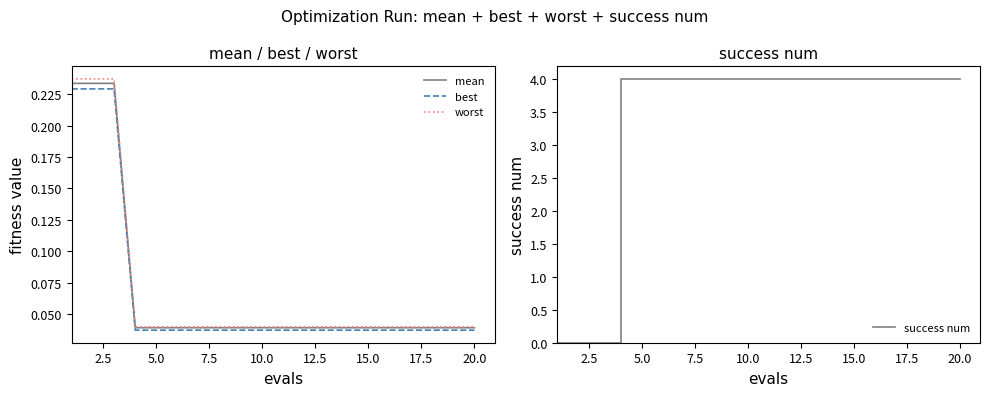

What is the maximum value for success num?

4